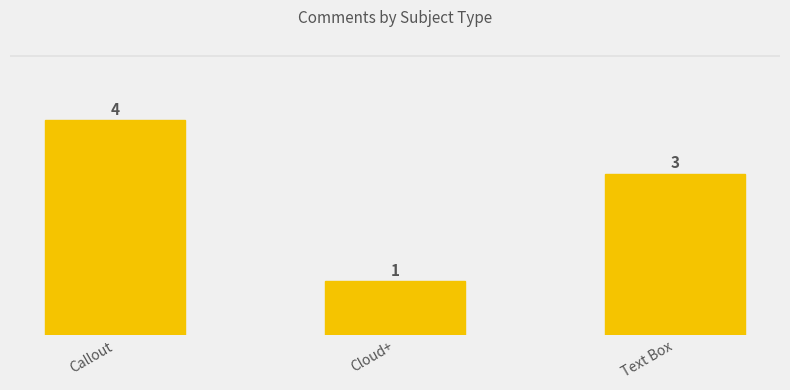

What is the value of the 2nd bar from the left?

1